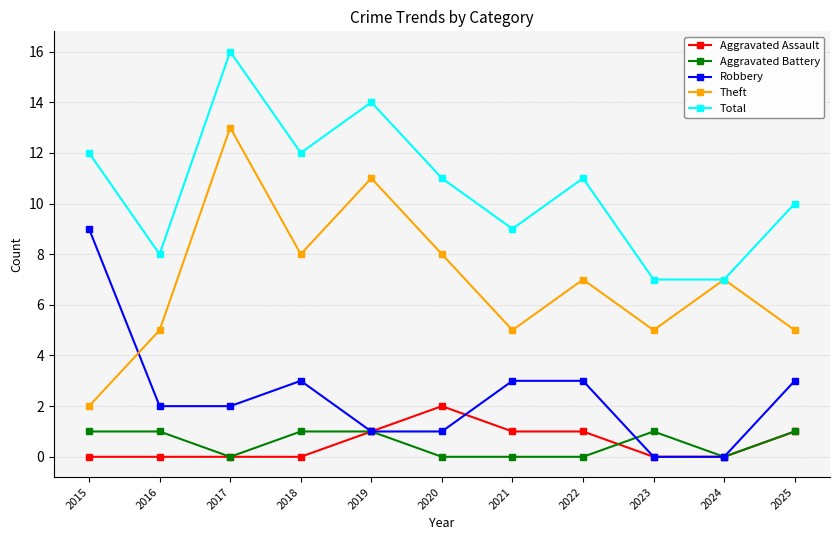

True or false: Aggravated Battery and Theft cross at least once.

False